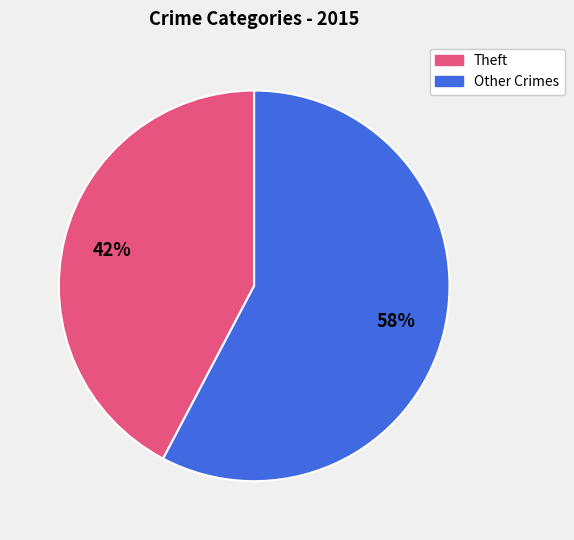

Is there a majority slice in this chart?

Yes